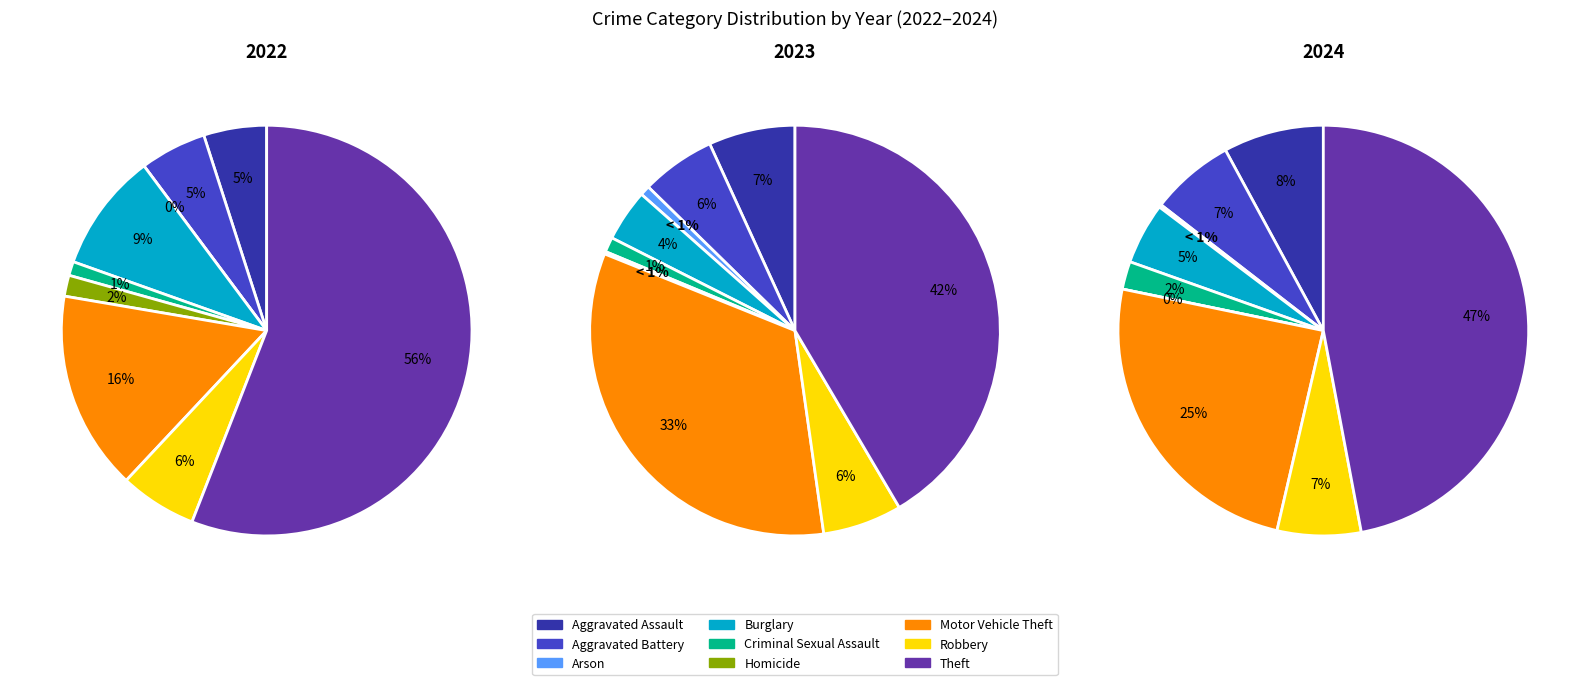

Count the number of slices in the pie.

9